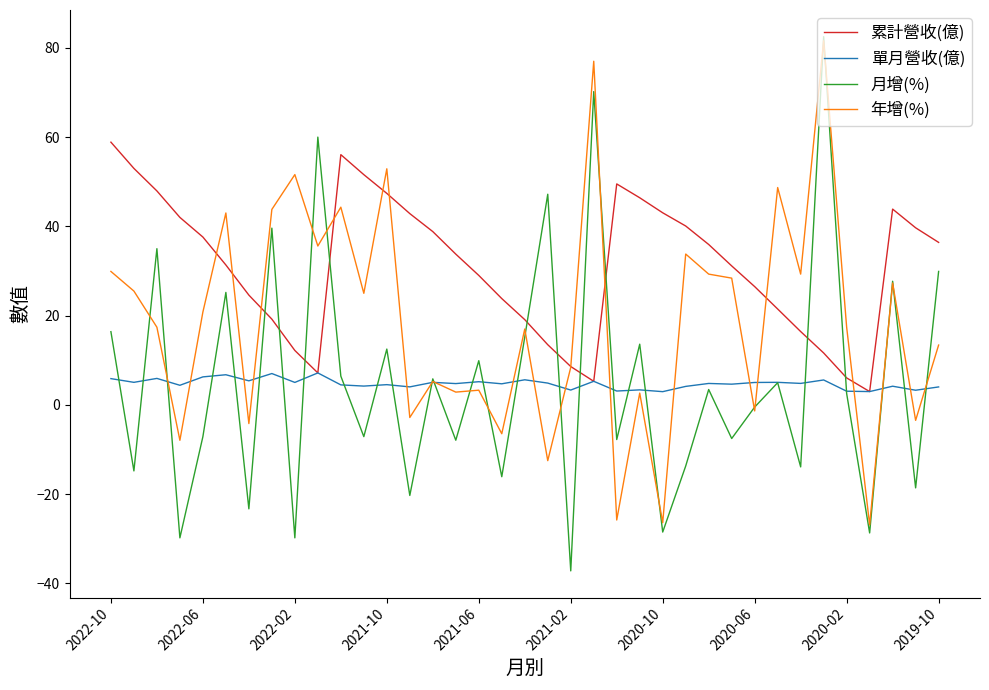

Count the number of data series in this chart.

4